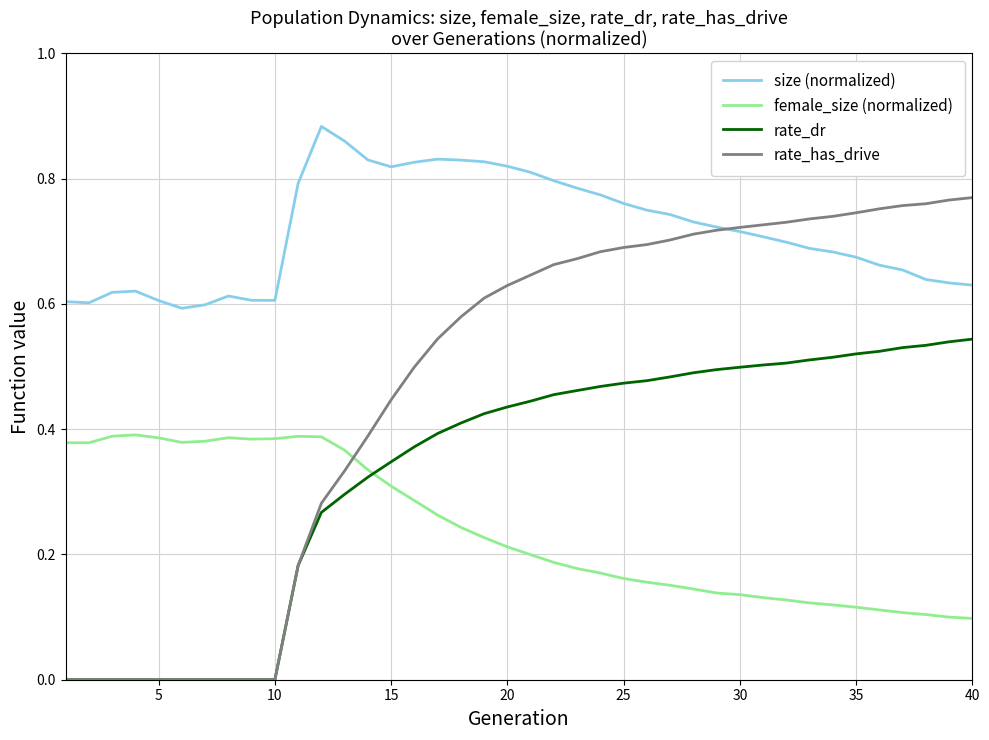

List the series in order of their peak value, highest first.

size (normalized), rate_has_drive, rate_dr, female_size (normalized)